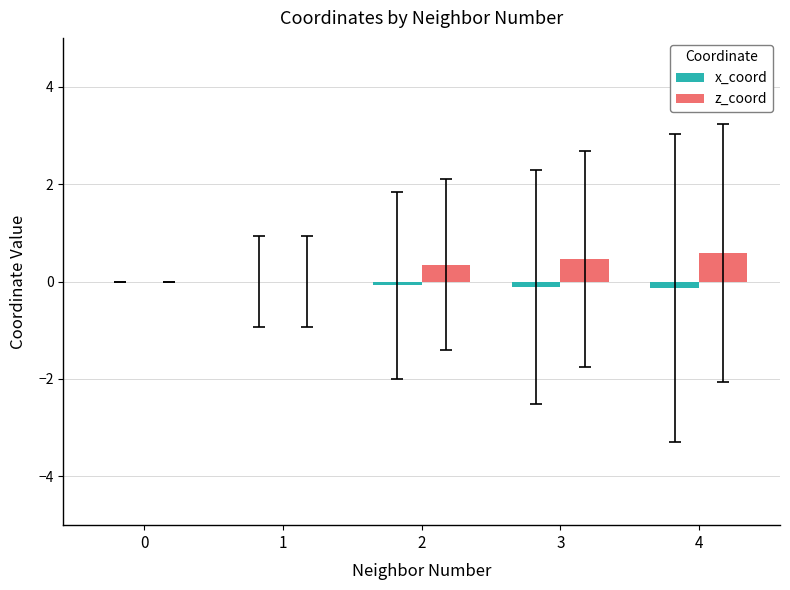

What is the total value across all series at 2?

0.3